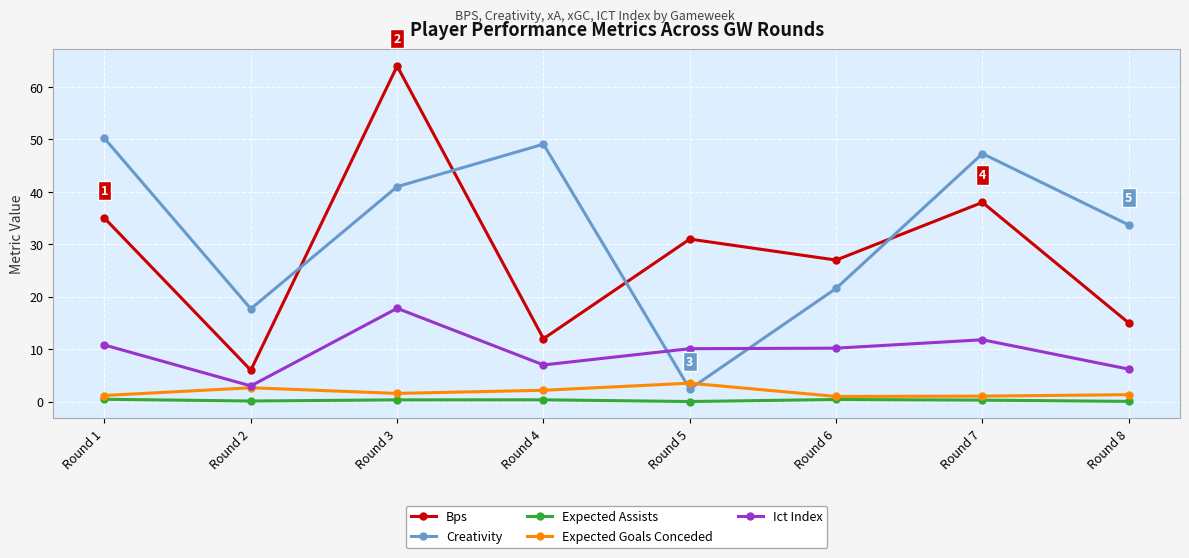

How many interior local valleys does the Creativity series have?

2